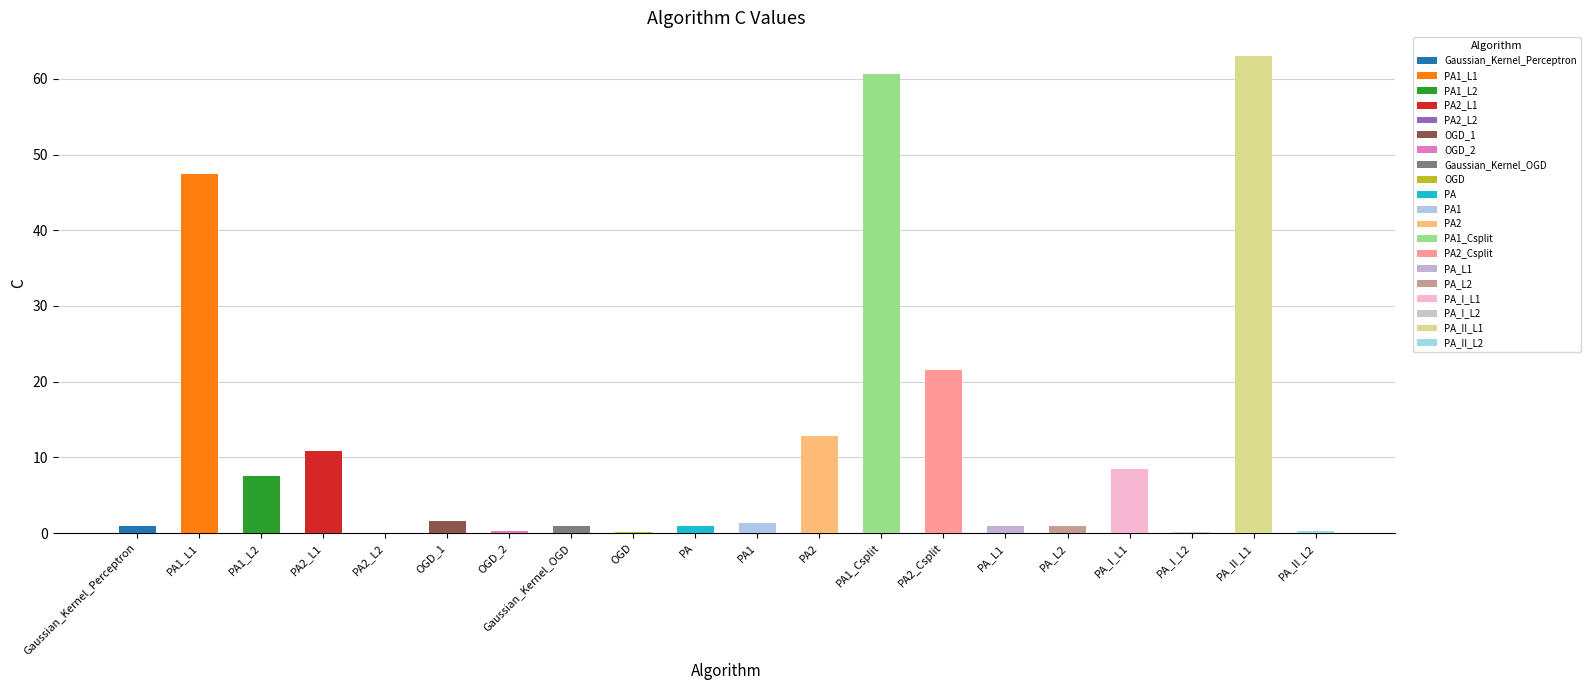

At which label does the data first exceed 1?

PA1_L1